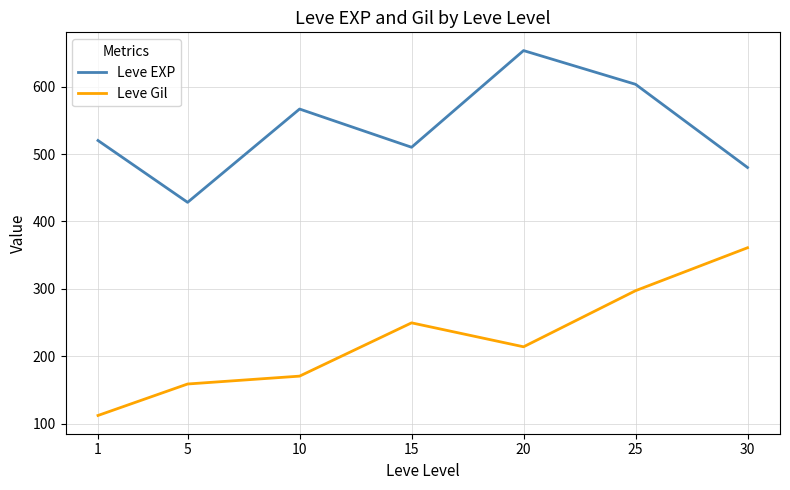

Which series has the widest spread of values?

Leve Gil